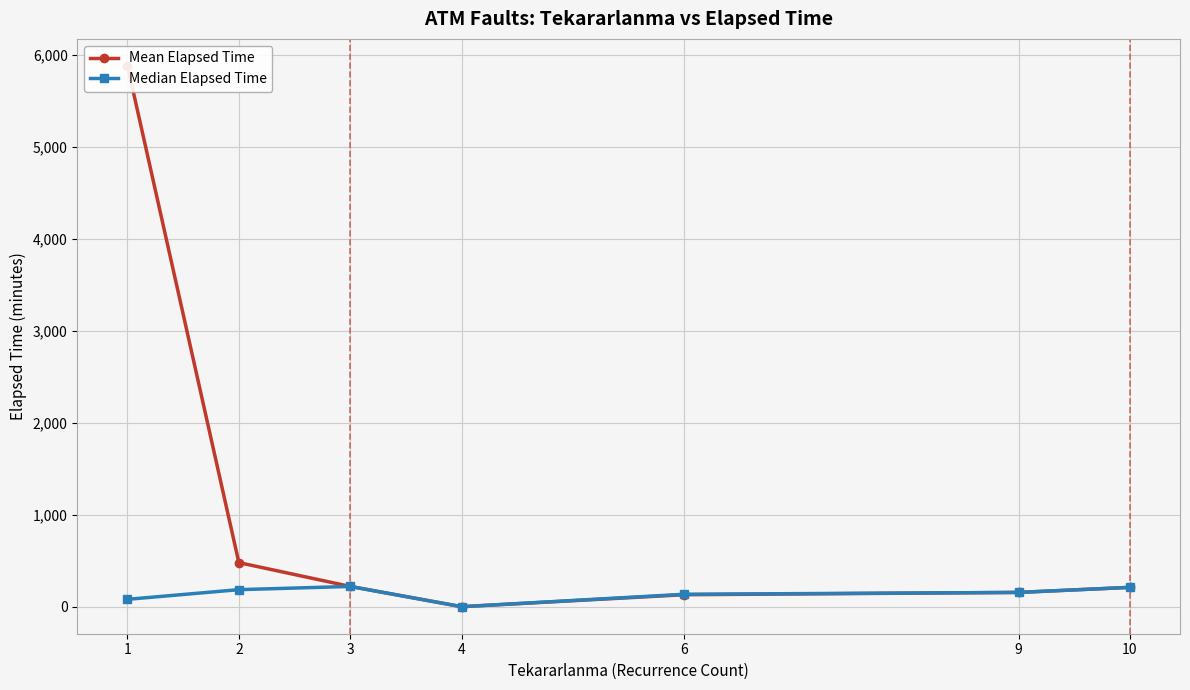

True or false: Median Elapsed Time has more than 0 points higher than both neighbors.

True